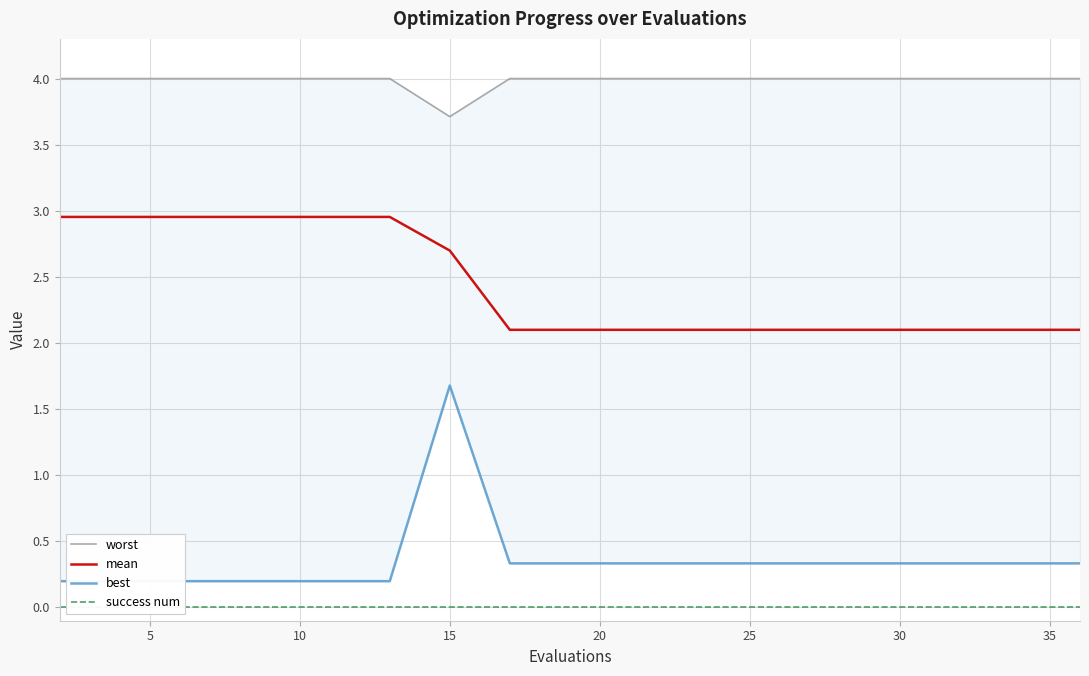

True or false: best and success num cross at least once.

False